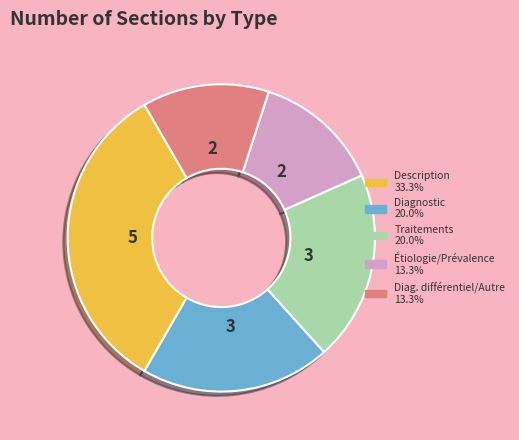

Is there any slice that represents more than half of the pie?

No